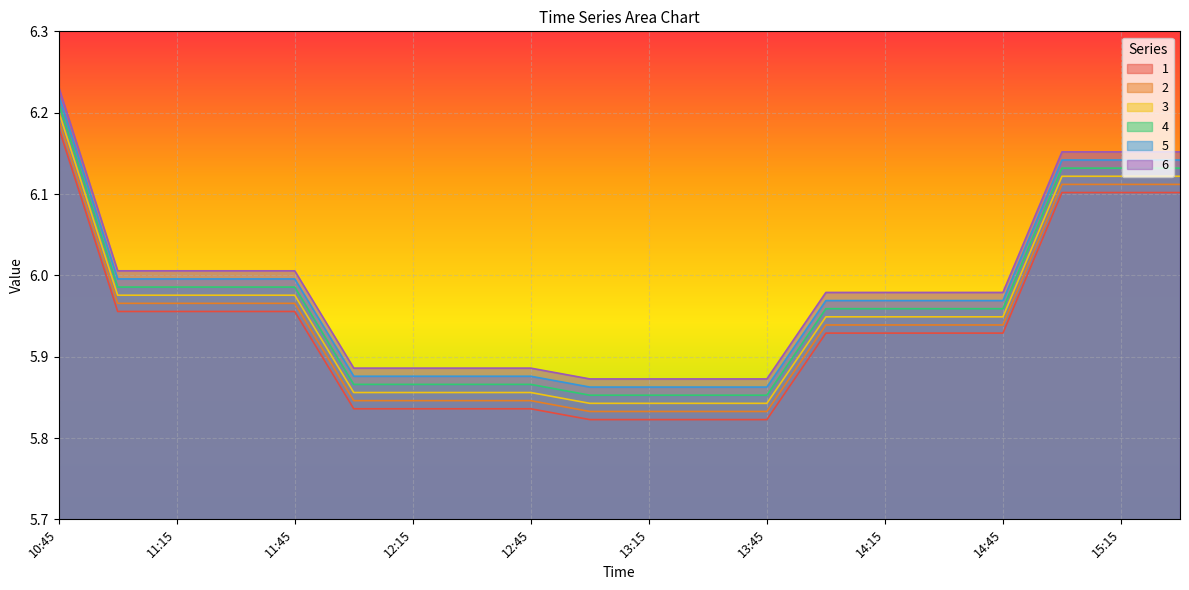

True or false: 2 and 3 cross at least once.

False